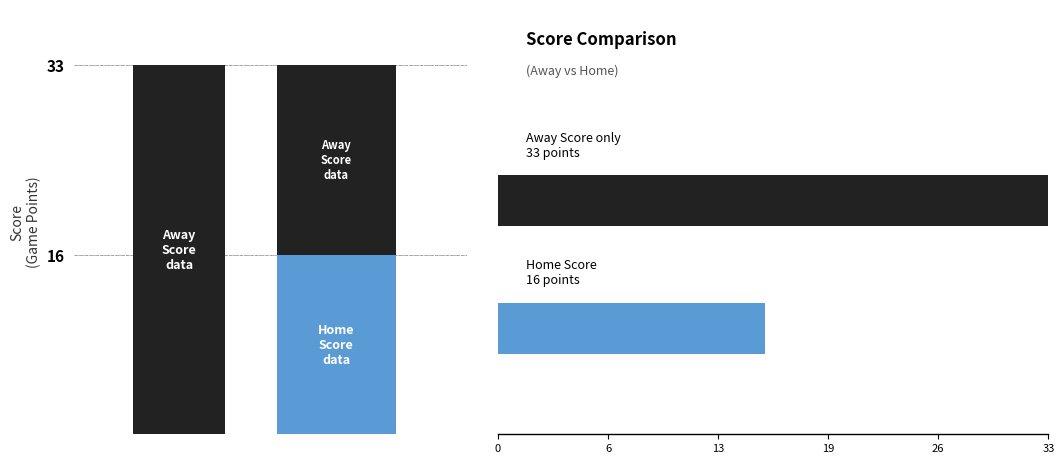

What is the greatest value displayed?

33